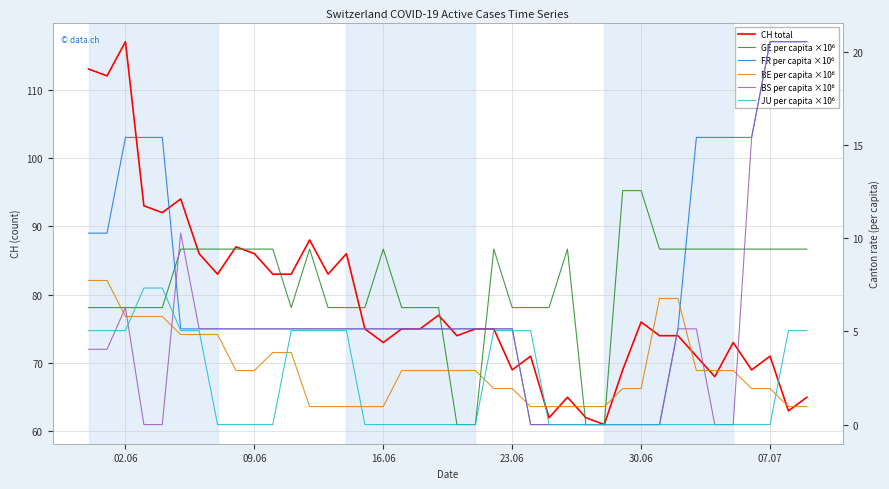

At how many categories does at least one series exceed 33?

40